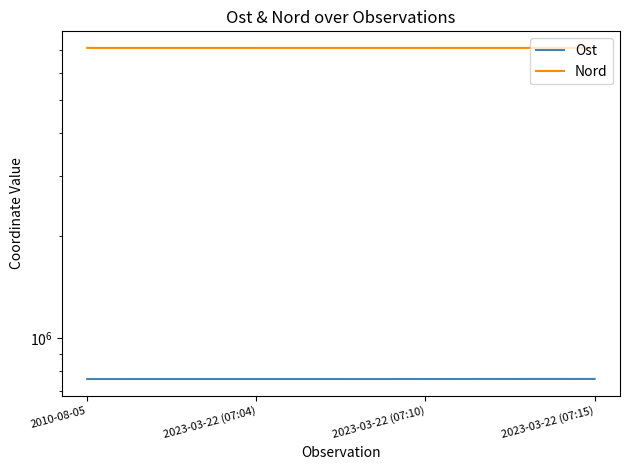

What is the difference between the maximum and minimum values in the Ost series?

433.2